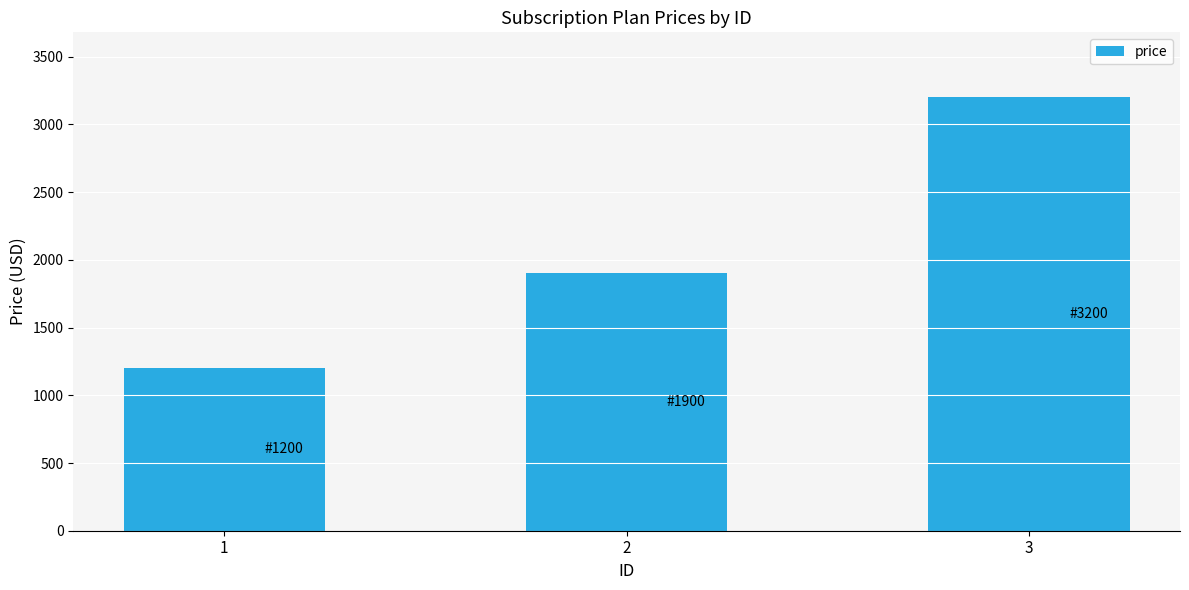

What is the change in value from 1 to 3?

+2000